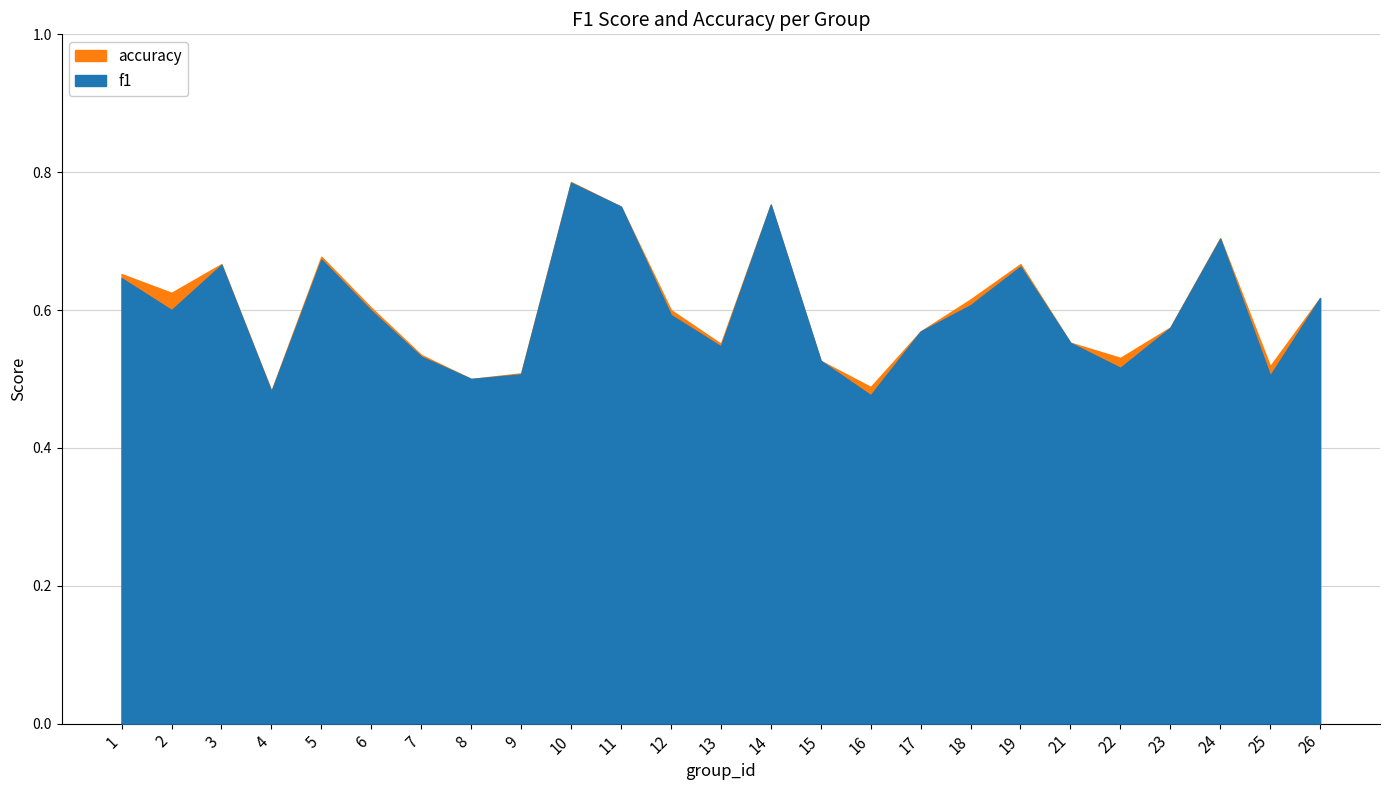

What is the average value of the f1 series?

0.6